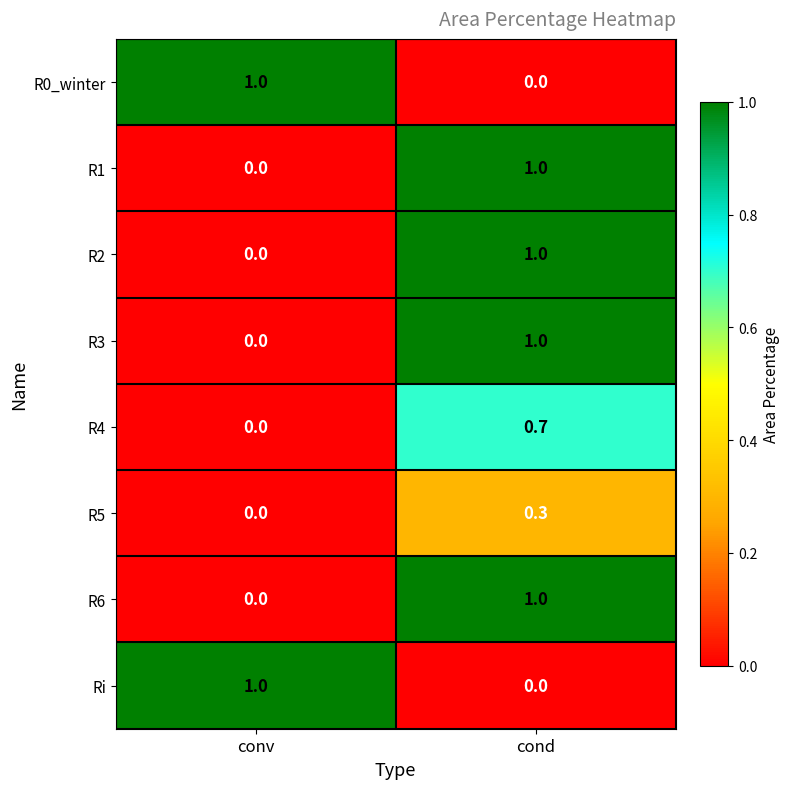

Reading left to right, transcribe all the data shown in this chart.

R0_winter: 1.0	0.0
R1: 0.0	1.0
R2: 0.0	1.0
R3: 0.0	1.0
R4: 0.0	0.7
R5: 0.0	0.3
R6: 0.0	1.0
Ri: 1.0	0.0